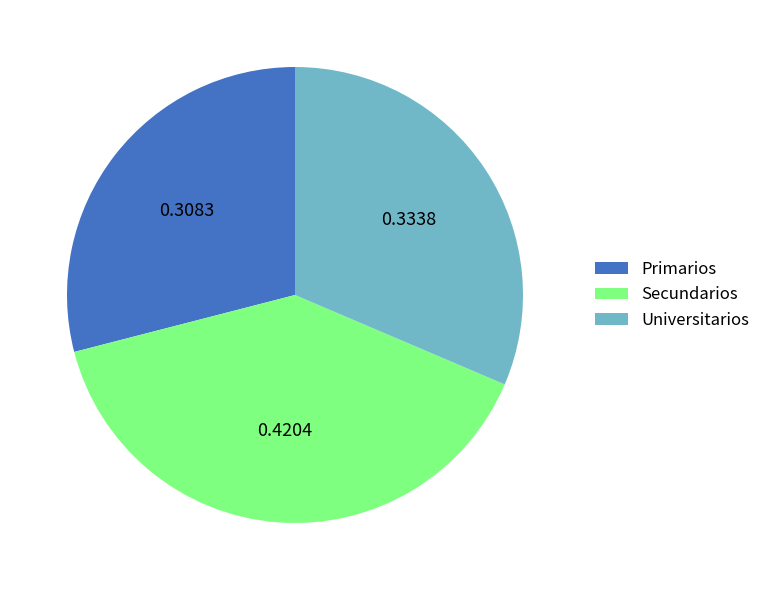

Which category has the smallest portion of the pie?

Primarios